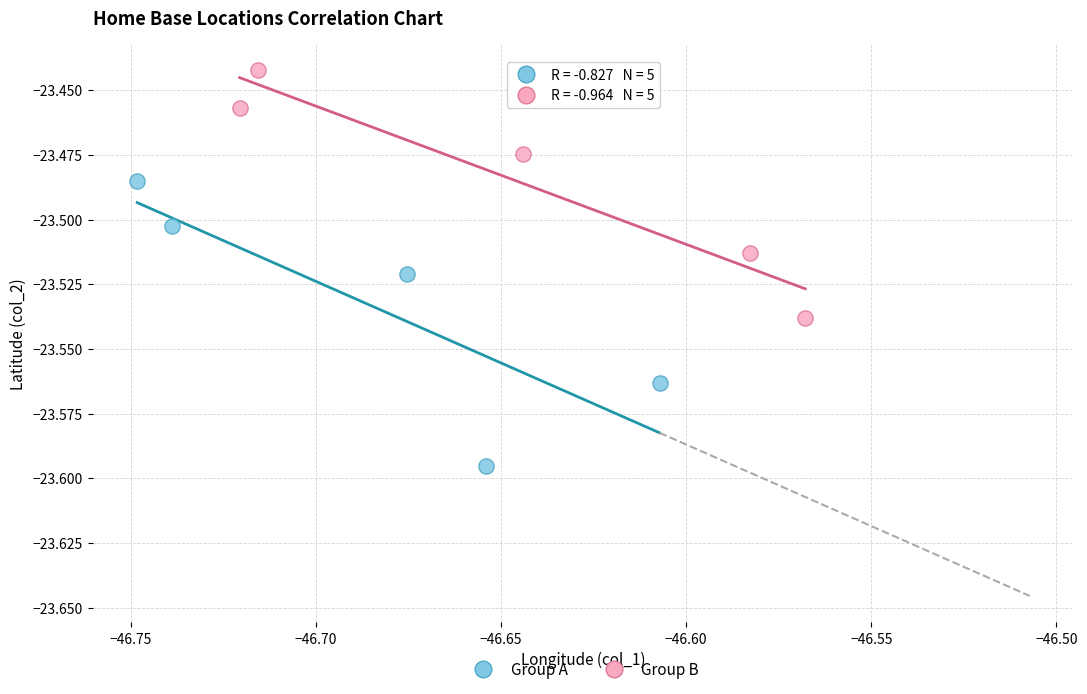

Which series has the largest Y range (max minus min)?

Group A